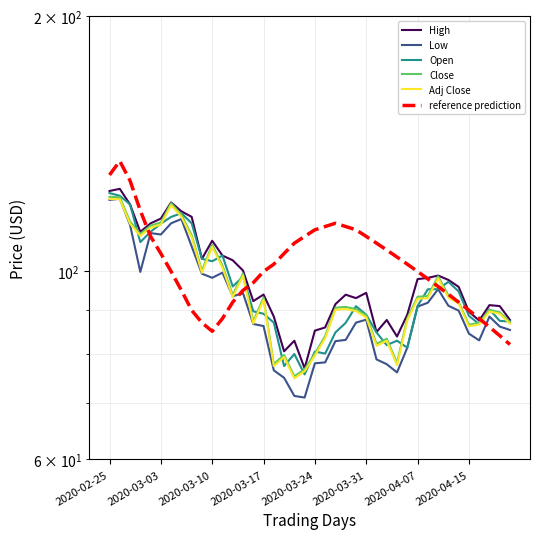

How many lines are shown in the chart?

6